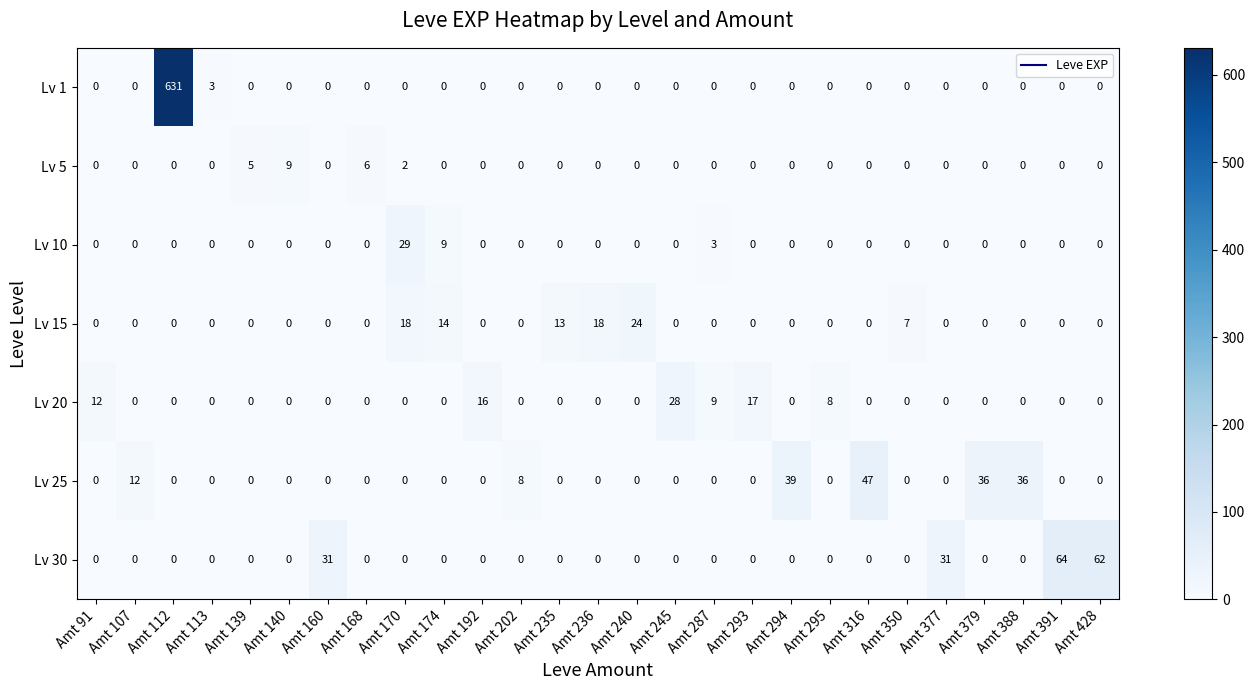

Which category has the highest value across all series?

Amt 112